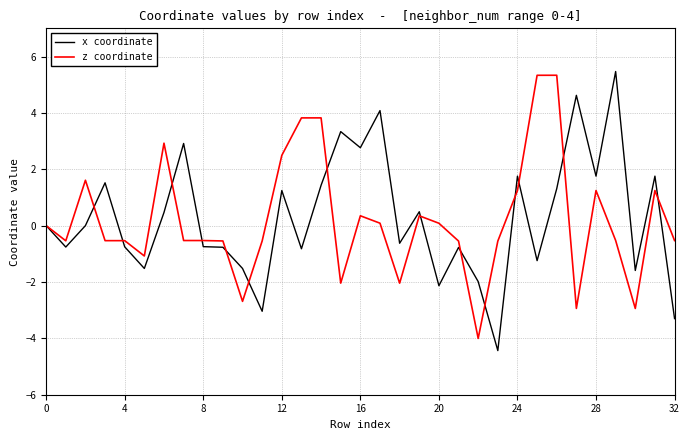

Rank the series by their maximum value, from lowest to highest.

z coordinate, x coordinate